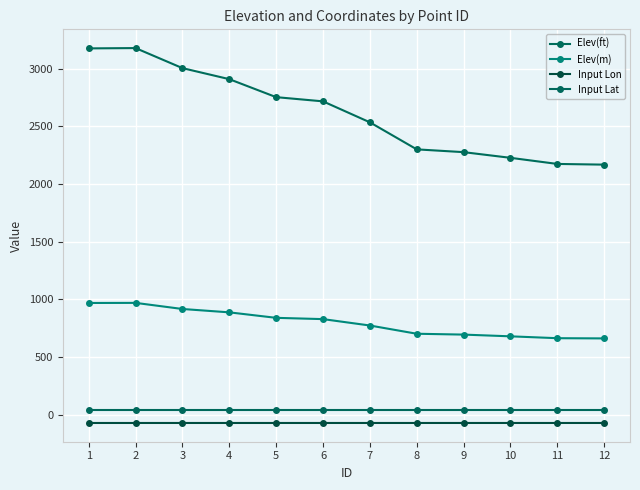

What is the average value of the Input Lon series?

-72.7